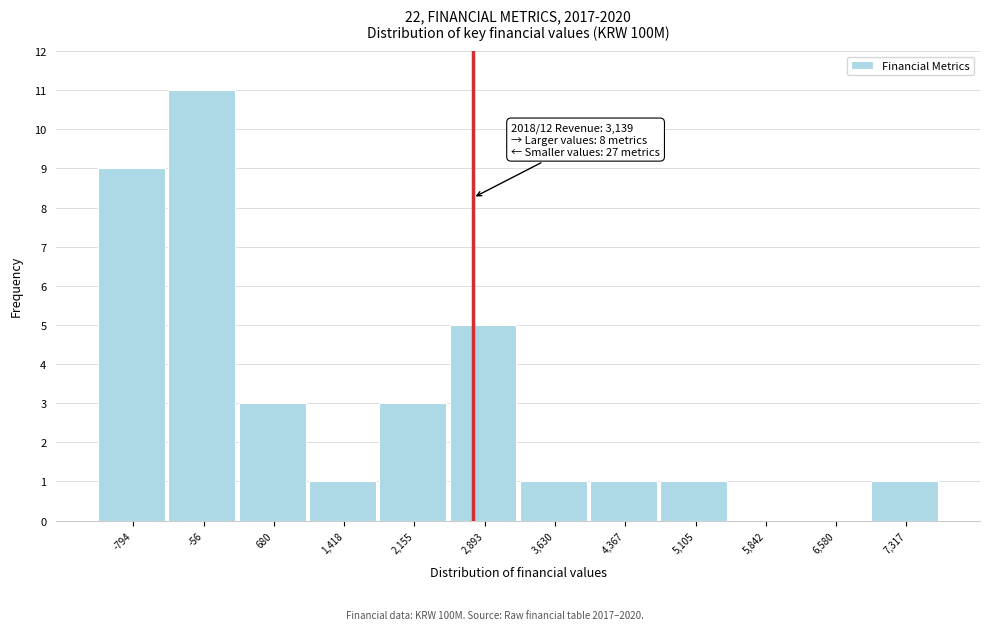

Reading left to right, transcribe all the data shown in this chart.

-794=9	-56=11	680=3	1,418=1	2,155=3	2,893=5	3,630=1	4,367=1	5,105=1	5,842=0	6,580=0	7,317=1